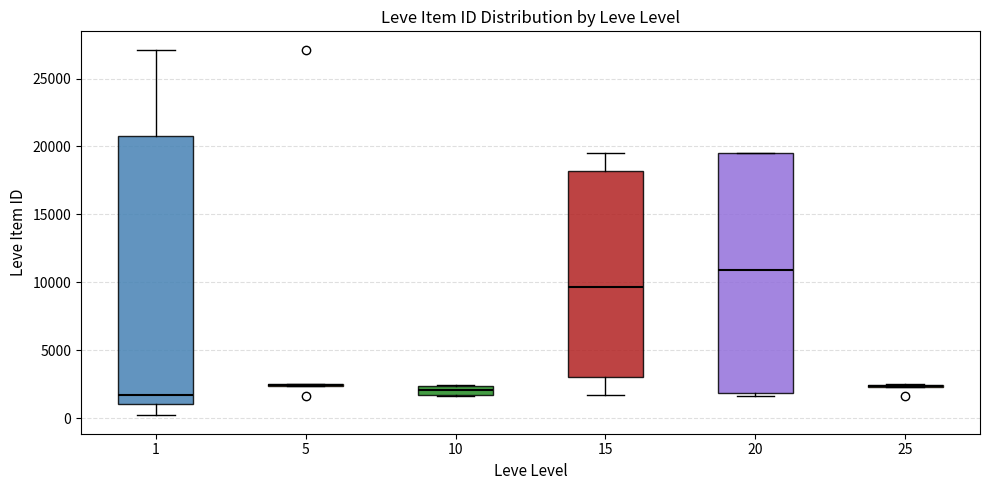

Comparing the boxes themselves (not the whiskers), which one is the tallest?

1